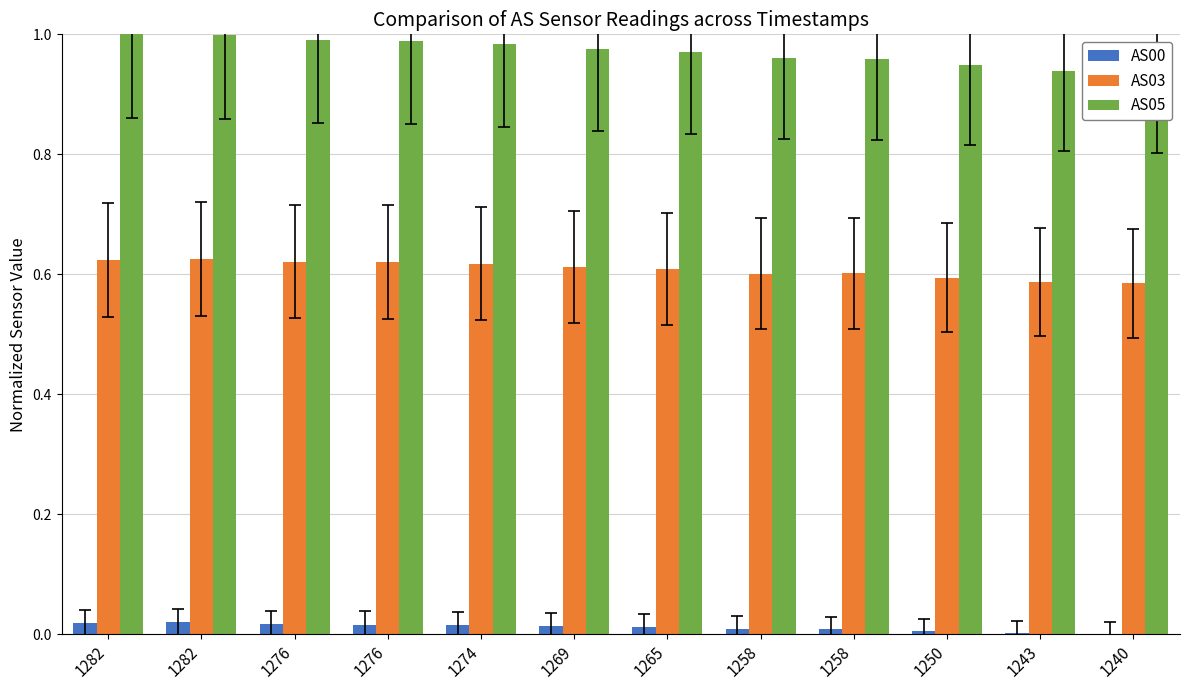

What is the value of the AS03 bar at the 5th from the left?

0.6